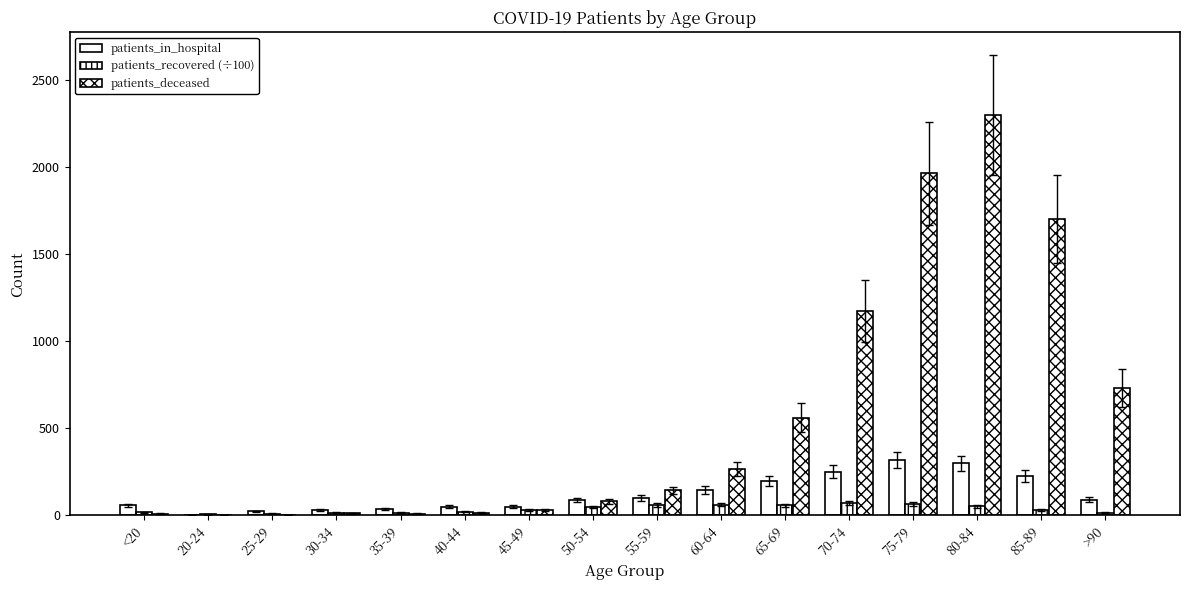

What is the label of the 13th bar from the left?

75-79